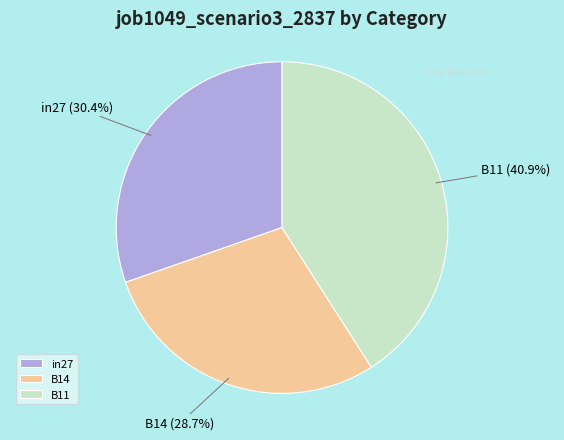

Combined, do B14 and B11 account for over 50%?

Yes